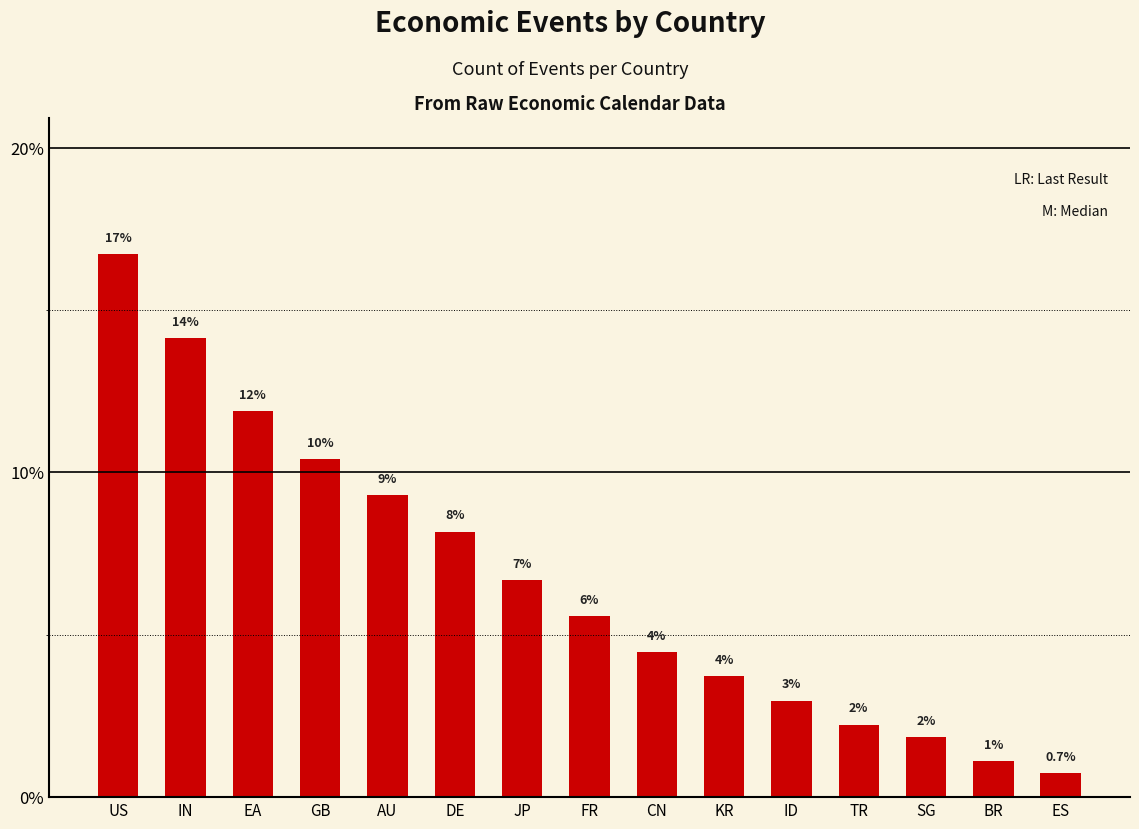

Reading left to right, extract all data points from this chart.

US=16.7	IN=14.1	EA=11.9	GB=10.4	AU=9.3	DE=8.2	JP=6.7	FR=5.6	CN=4.5	KR=3.7	ID=3.0	TR=2.2	SG=1.9	BR=1.1	ES=0.7